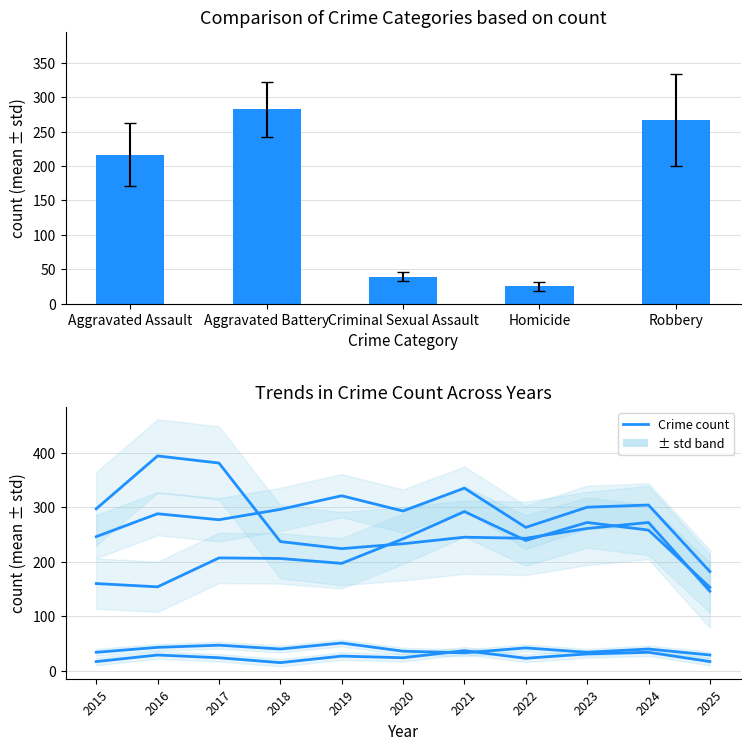

Where is Aggravated Battery nearest to the value 258?

2022